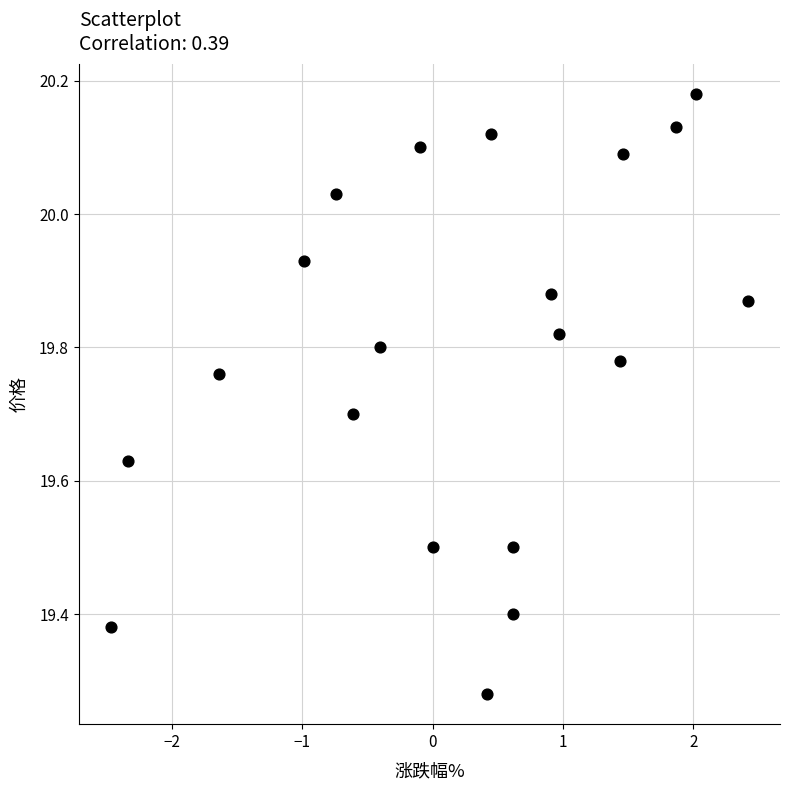

What is the range of X values (max minus min)?

4.9